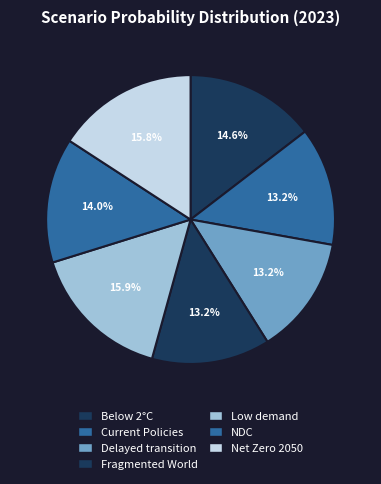

Count the number of slices in the pie.

7